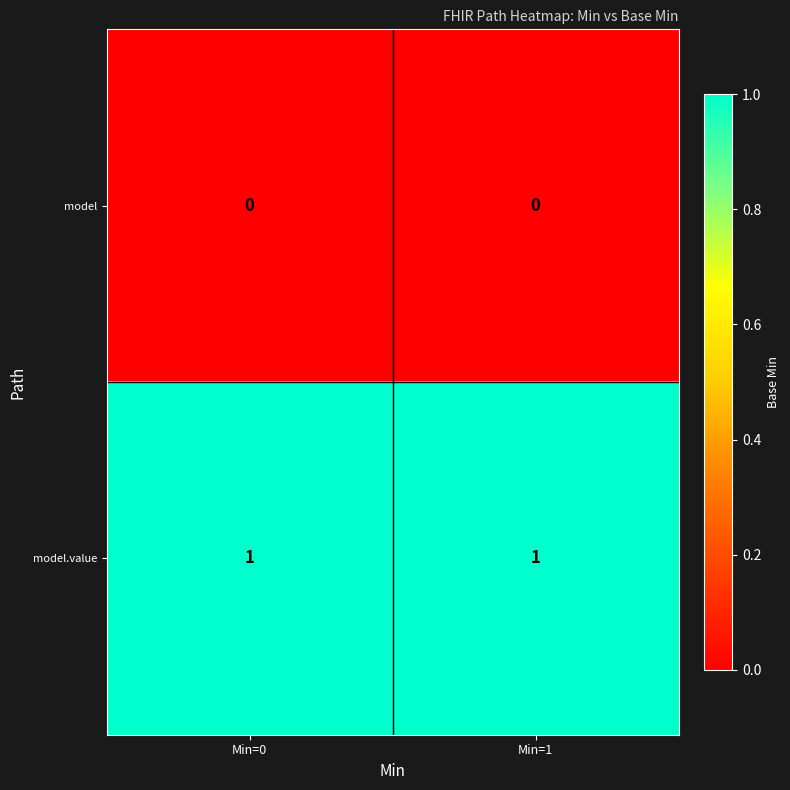

Is the value of model.value at Min=1 greater than the value of model at Min=0?

Yes